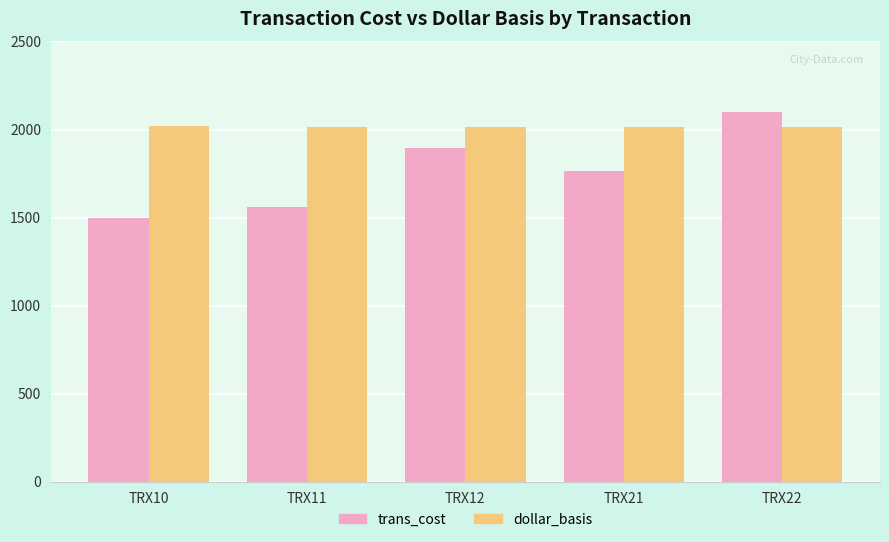

What is the lowest value of the dollar_basis series?

2012.0